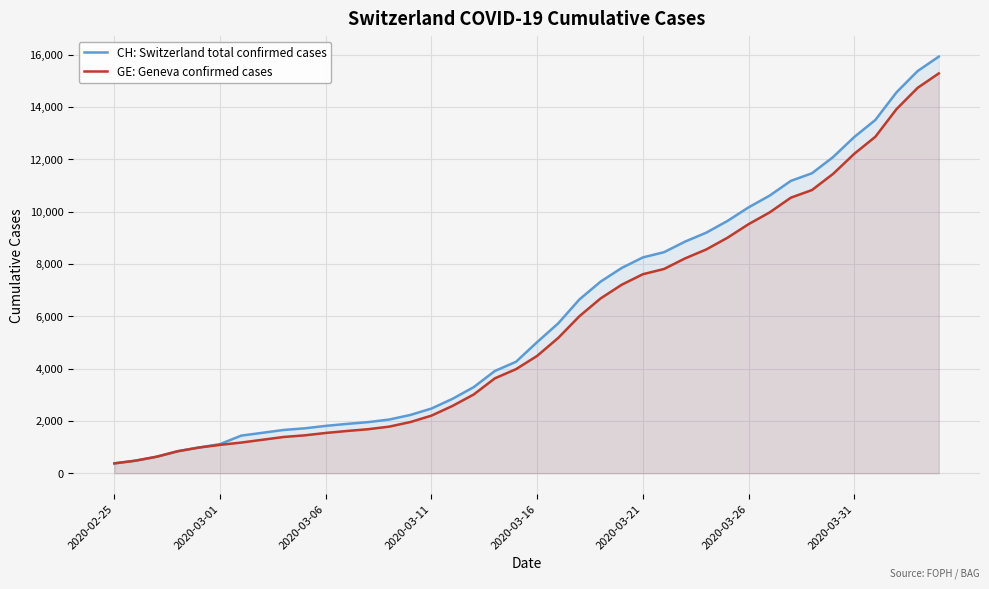

How many lines are shown in the chart?

2